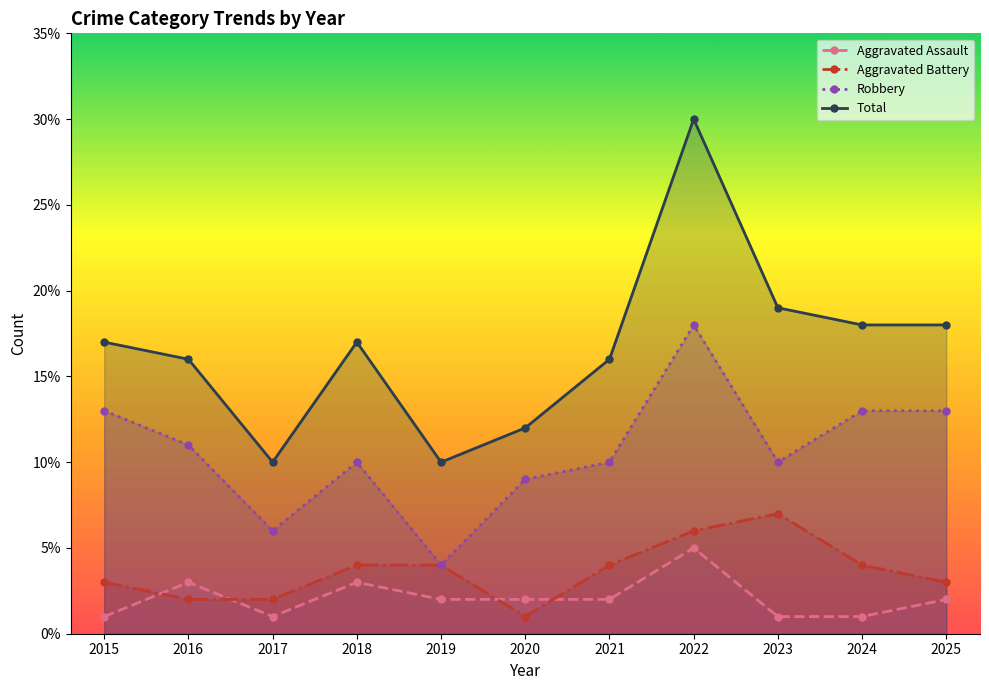

Which series has the widest spread of values?

Total